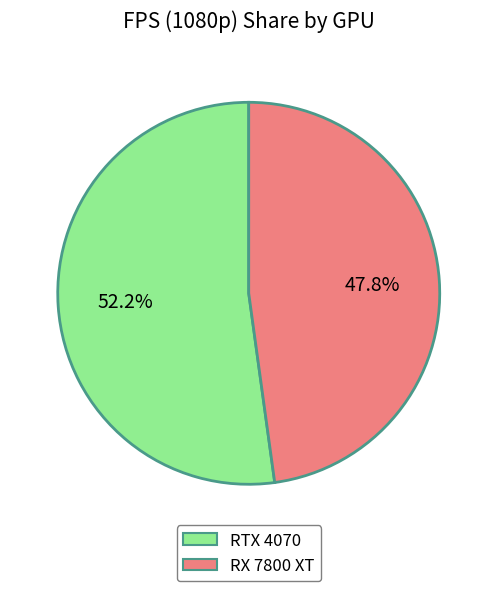

To the nearest percent, what portion does RTX 4070 represent?

52%